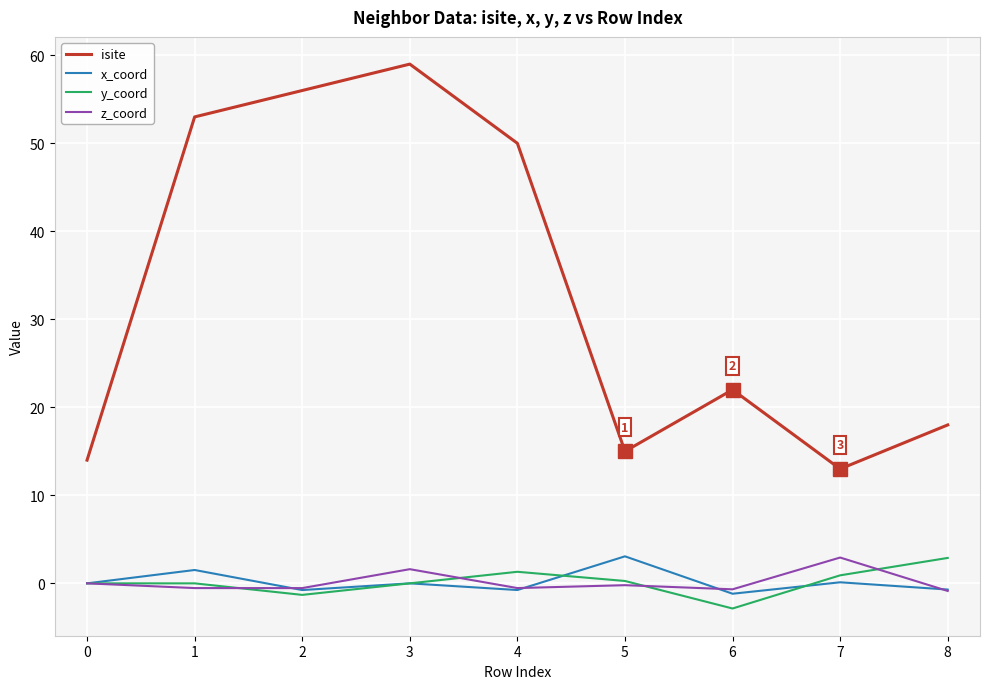

Which label corresponds to the smallest value in the chart?

6